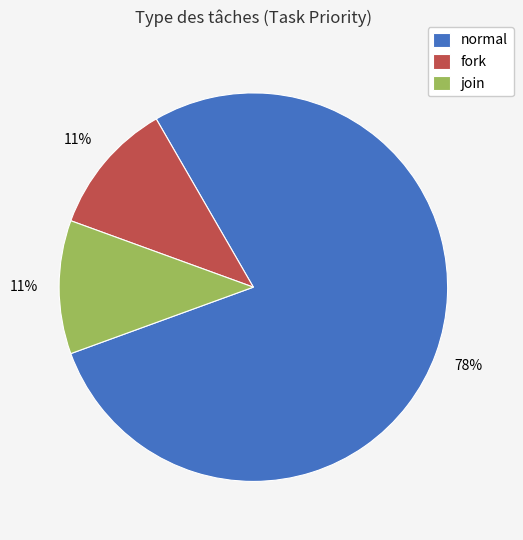

To the nearest percent, what percentage of the pie is normal?

78%